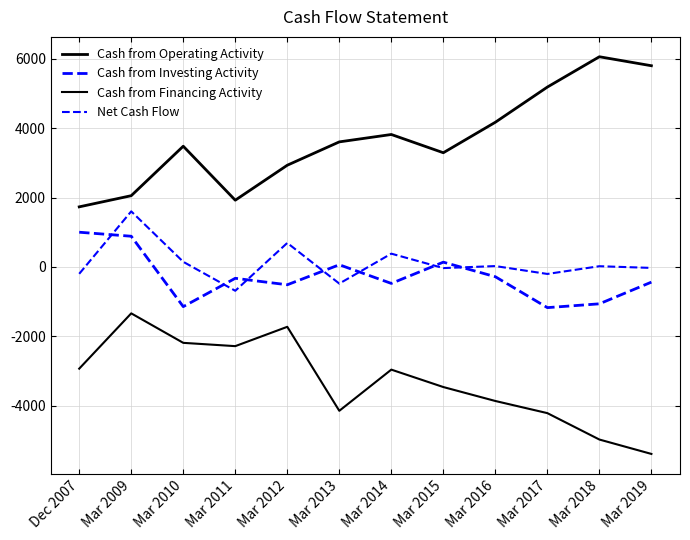

Reading left to right, list all the values displayed in this chart.

Cash from Operating Activity: Dec 2007=1732	Mar 2009=2054	Mar 2010=3480	Mar 2011=1924	Mar 2012=2932	Mar 2013=3605	Mar 2014=3818	Mar 2015=3292	Mar 2016=4171	Mar 2017=5185	Mar 2018=6059	Mar 2019=5800
Cash from Investing Activity: Dec 2007=1001	Mar 2009=885	Mar 2010=-1144	Mar 2011=-327	Mar 2012=-514	Mar 2013=63	Mar 2014=-475	Mar 2015=138	Mar 2016=-282	Mar 2017=-1173	Mar 2018=-1063	Mar 2019=-438
Cash from Financing Activity: Dec 2007=-2932	Mar 2009=-1338	Mar 2010=-2188	Mar 2011=-2283	Mar 2012=-1726	Mar 2013=-4147	Mar 2014=-2960	Mar 2015=-3462	Mar 2016=-3864	Mar 2017=-4214	Mar 2018=-4975	Mar 2019=-5390
Net Cash Flow: Dec 2007=-198	Mar 2009=1602	Mar 2010=148	Mar 2011=-687	Mar 2012=692	Mar 2013=-480	Mar 2014=383	Mar 2015=-33	Mar 2016=25	Mar 2017=-202	Mar 2018=21	Mar 2019=-28